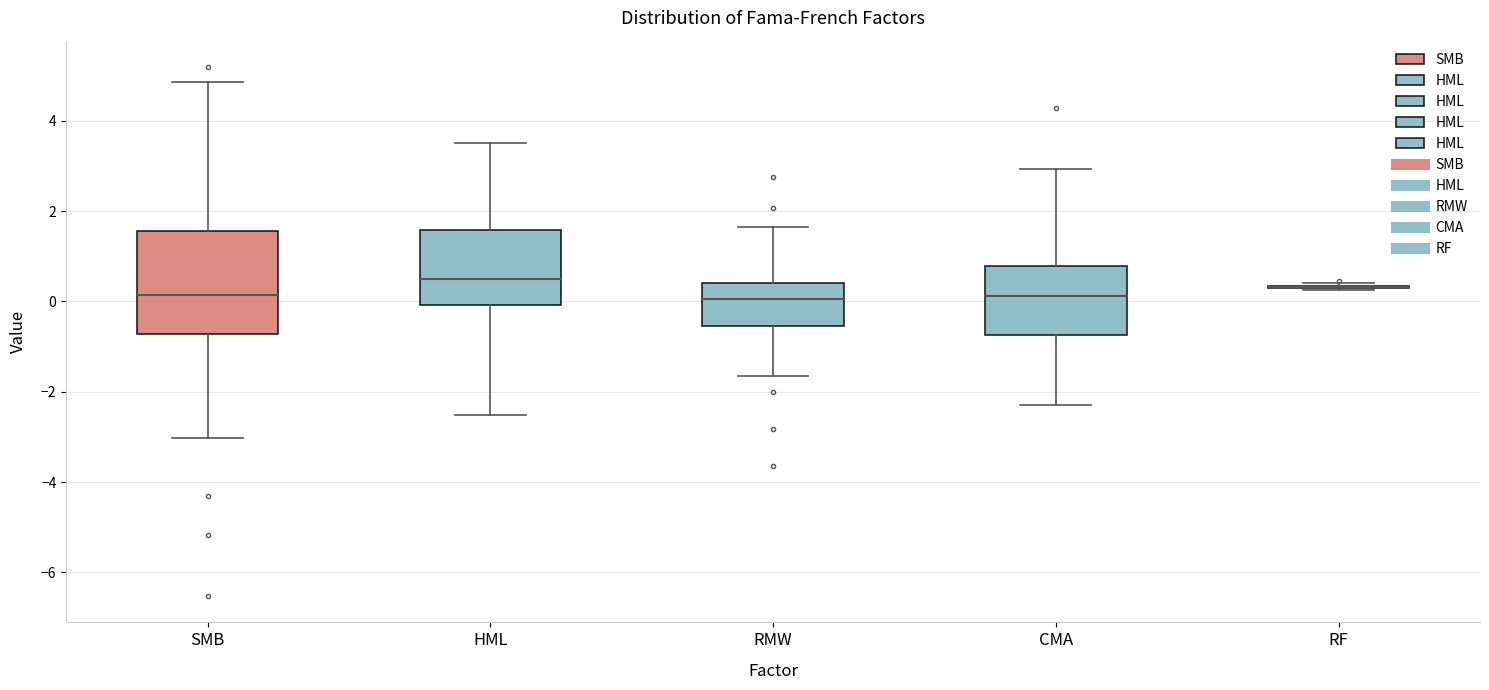

Comparing the boxes themselves (not the whiskers), which one is the tallest?

SMB